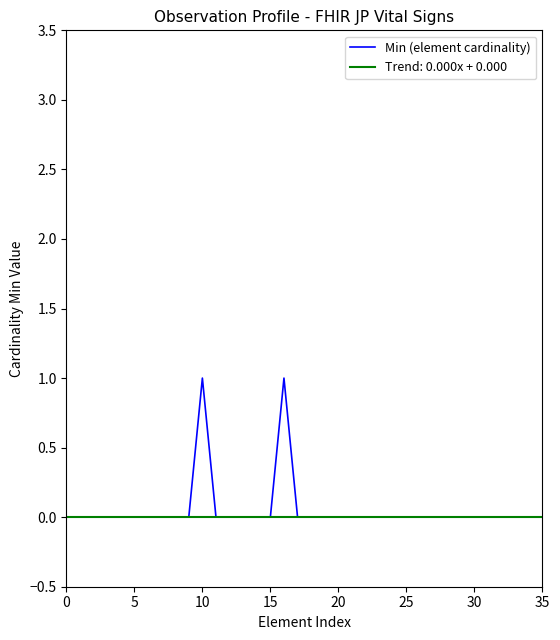

Is this an area chart (filled region under the line)?

No